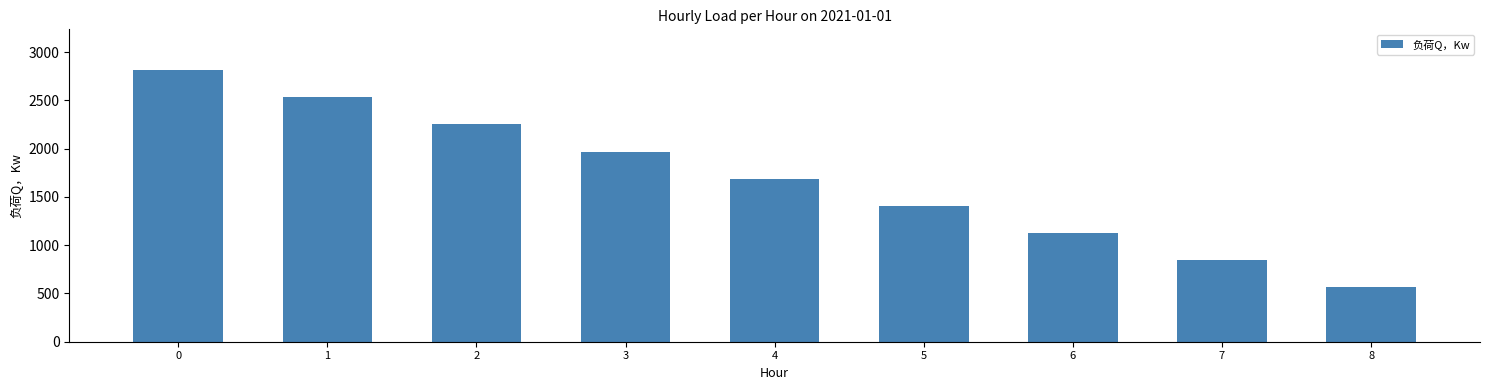

Count the number of categories in the chart.

9